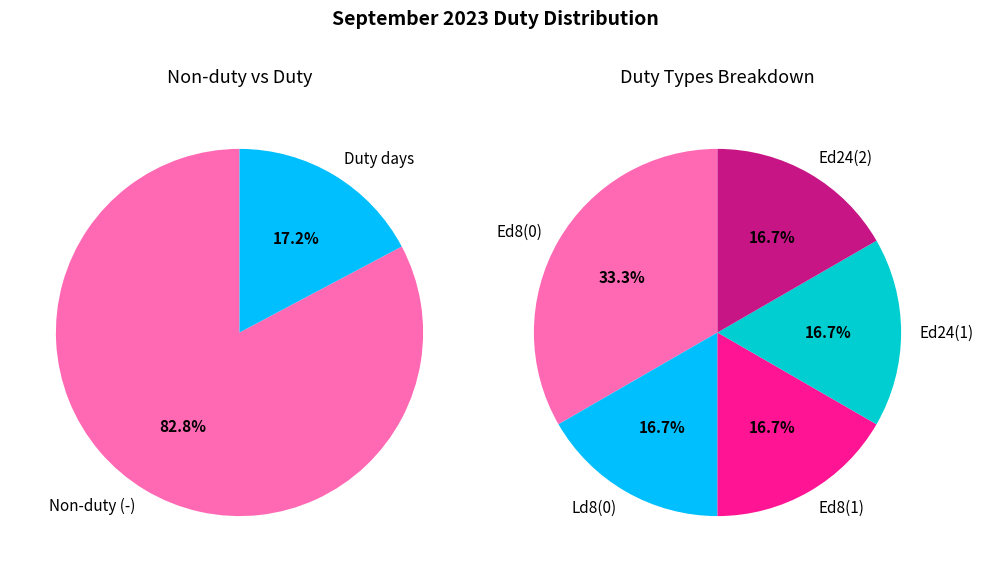

Is Ld8(0) the majority of the pie?

No